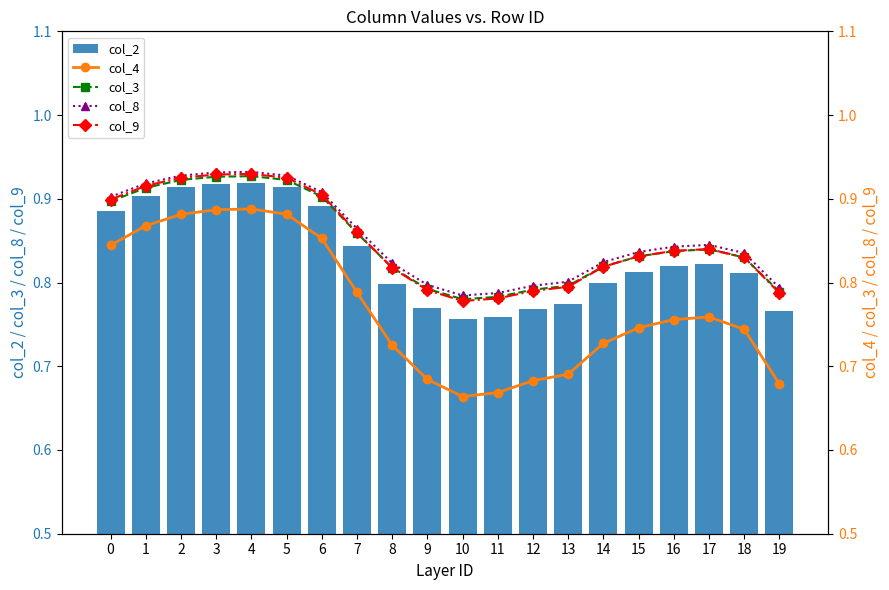

How many groups of bars are there?

20